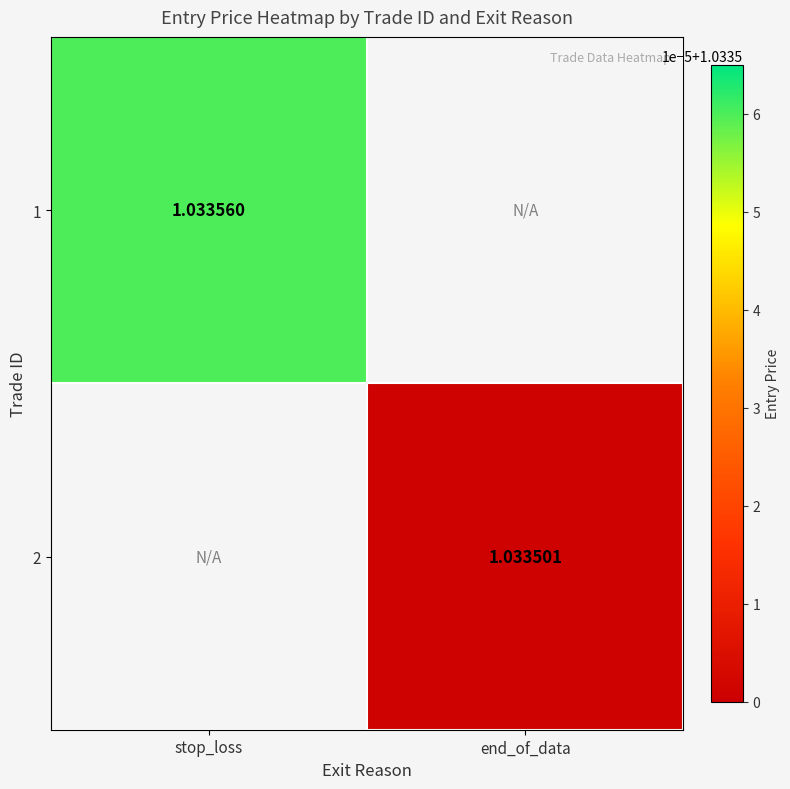

Is the value of 2 at end_of_data greater than the value of 1 at stop_loss?

No